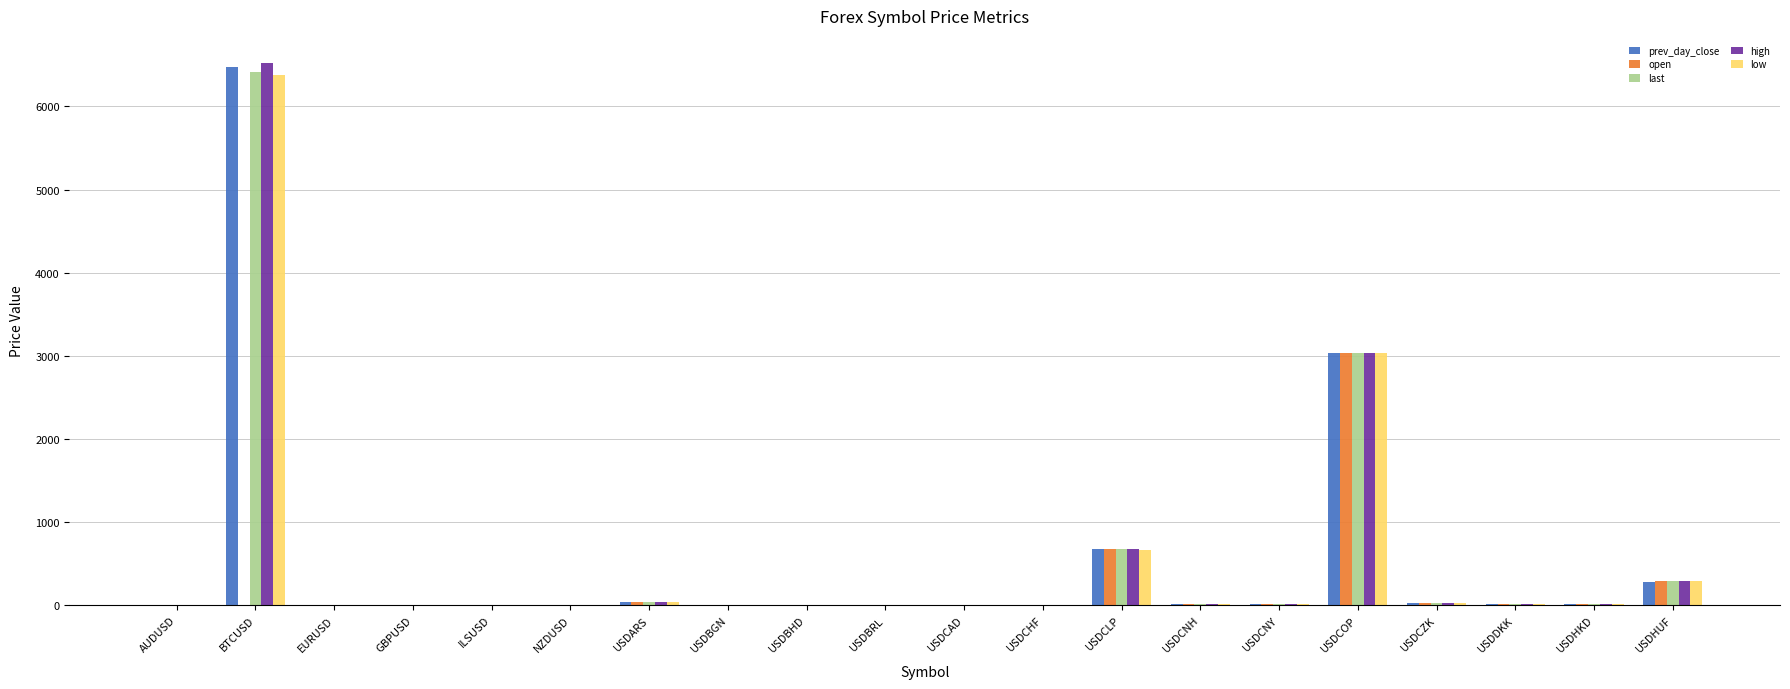

How many categories are shown in the chart?

20